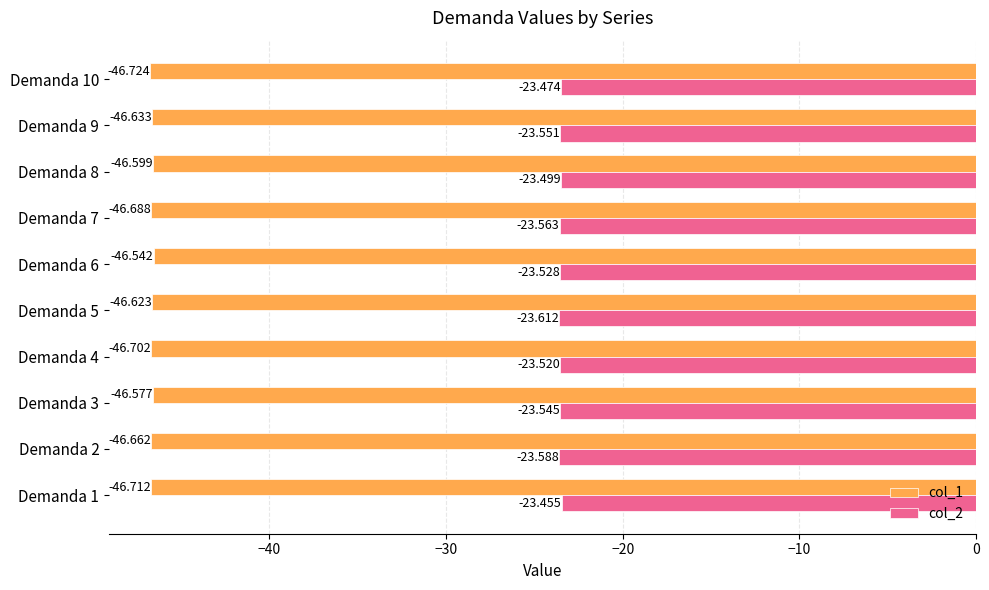

Which series has the largest range (max minus min)?

col_1